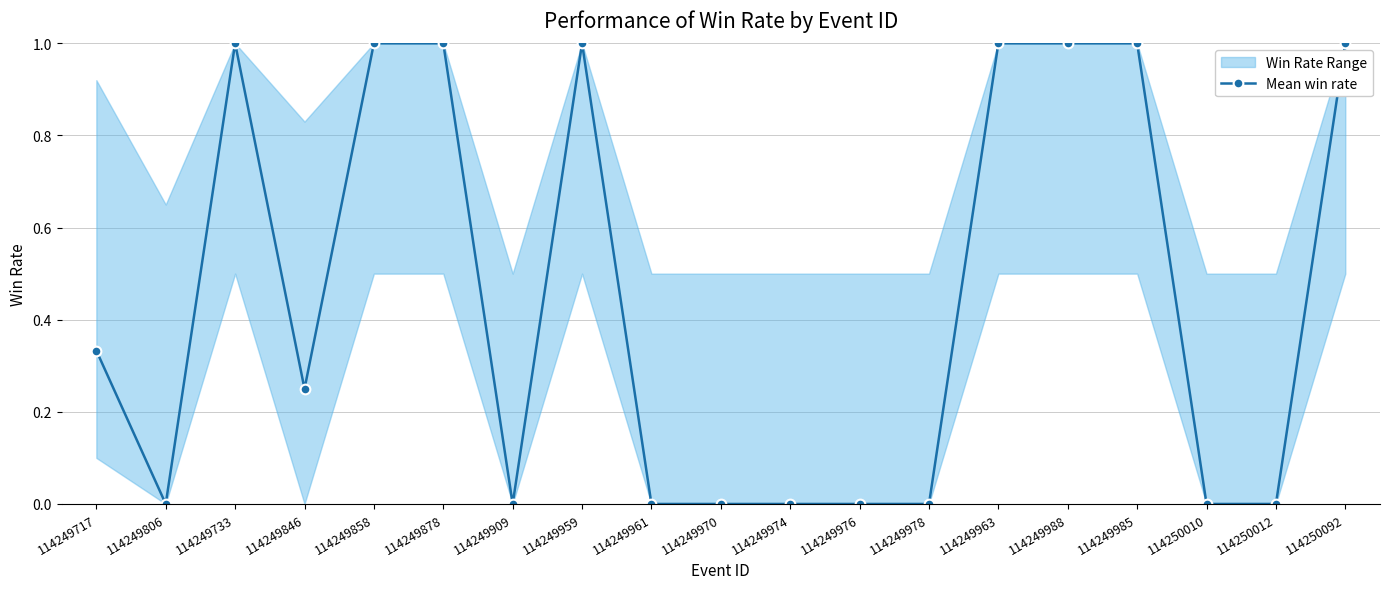

Count the number of categories in the chart.

19